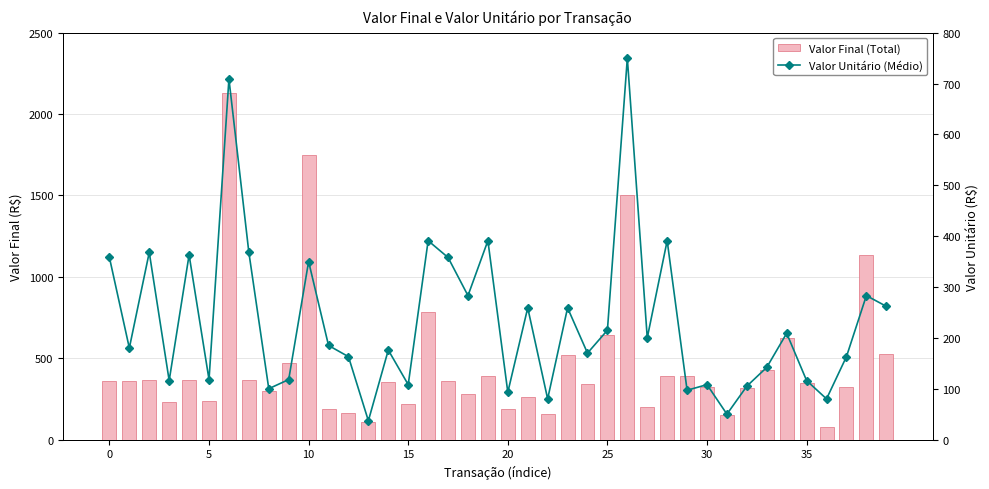

What are all the series names shown in the legend?

Valor Final (Total), Valor Unitário (Médio)